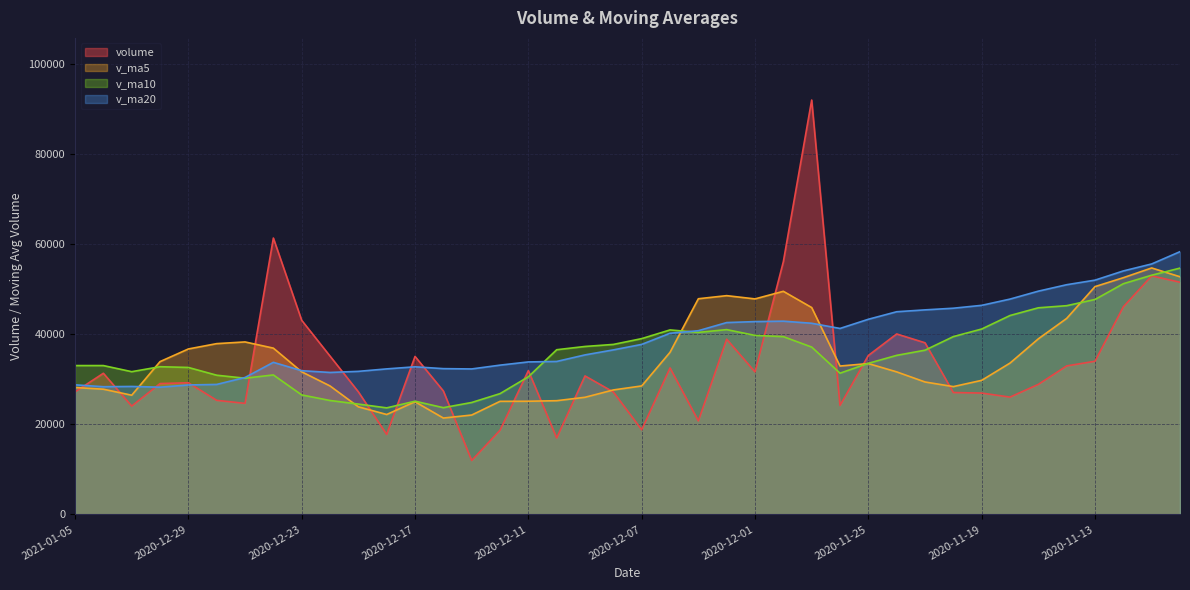

At which label does v_ma10 reach its peak?

2020-11-10